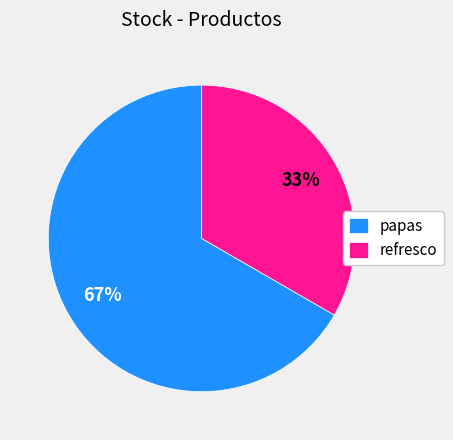

Rank the categories by value from highest to lowest.

papas, refresco